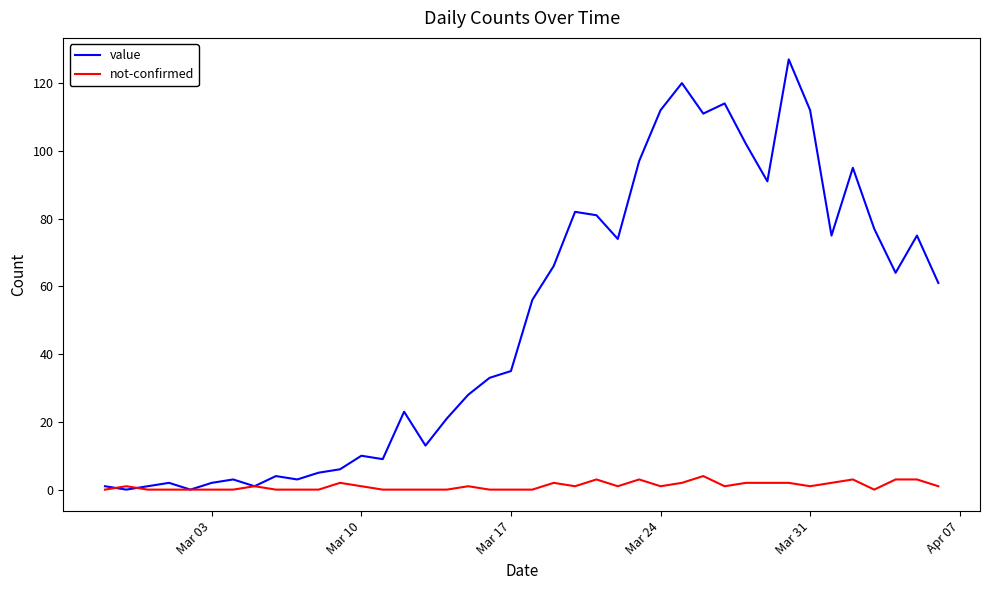

Count the number of data series in this chart.

2